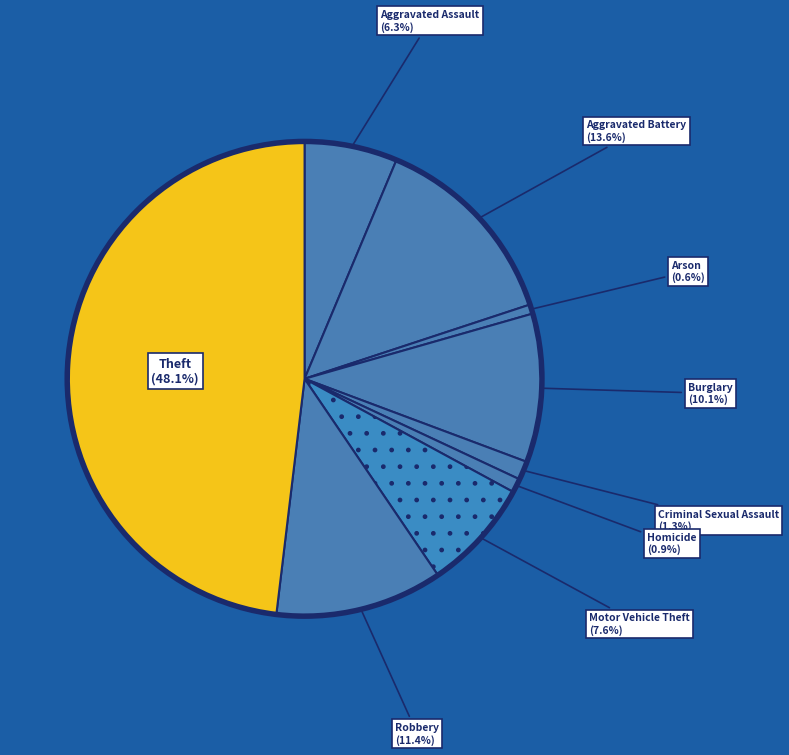

How many slices are in this pie chart?

9